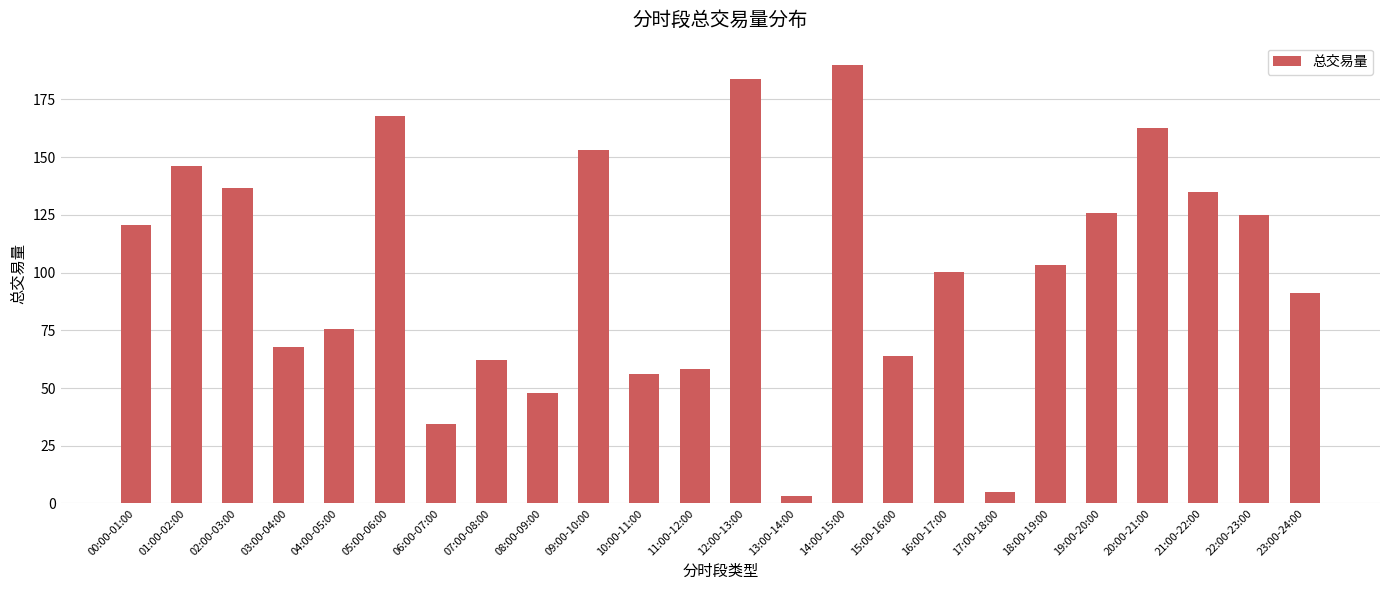

Between 00:00-01:00 and 12:00-13:00, which is larger?

12:00-13:00